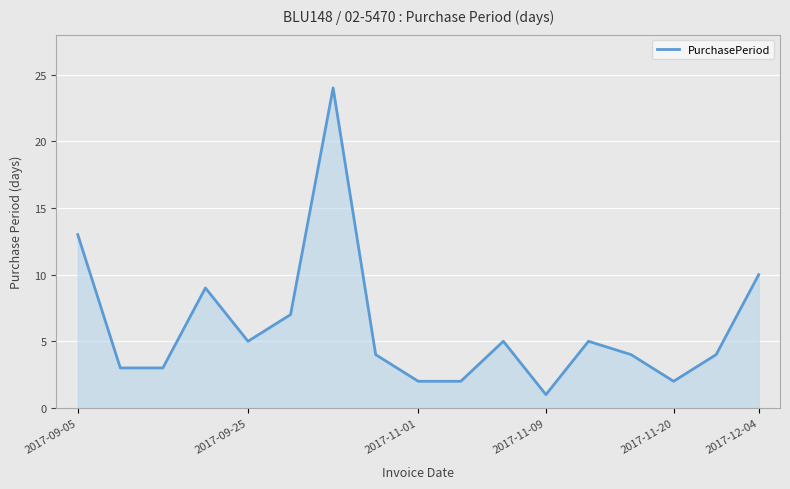

What is the greatest value displayed?

24